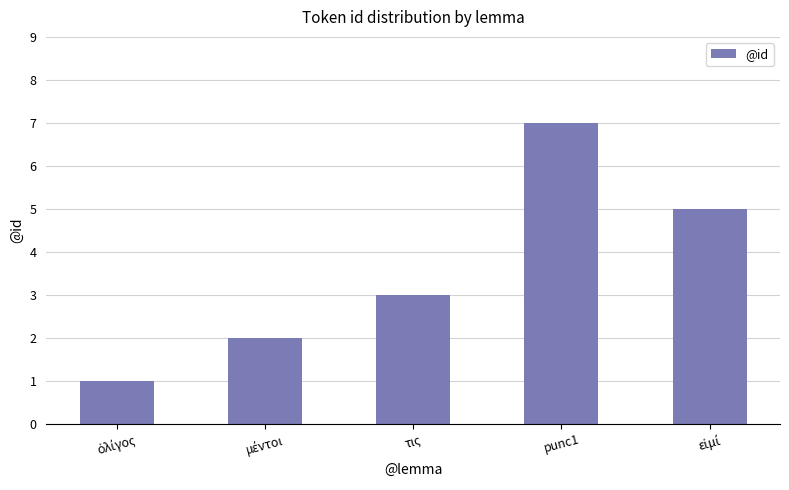

What is the average value?

4